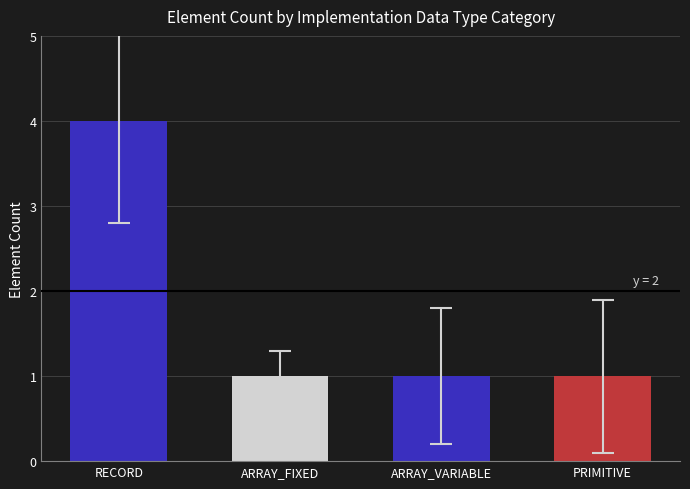

What is the label of the 4th bar from the right?

RECORD